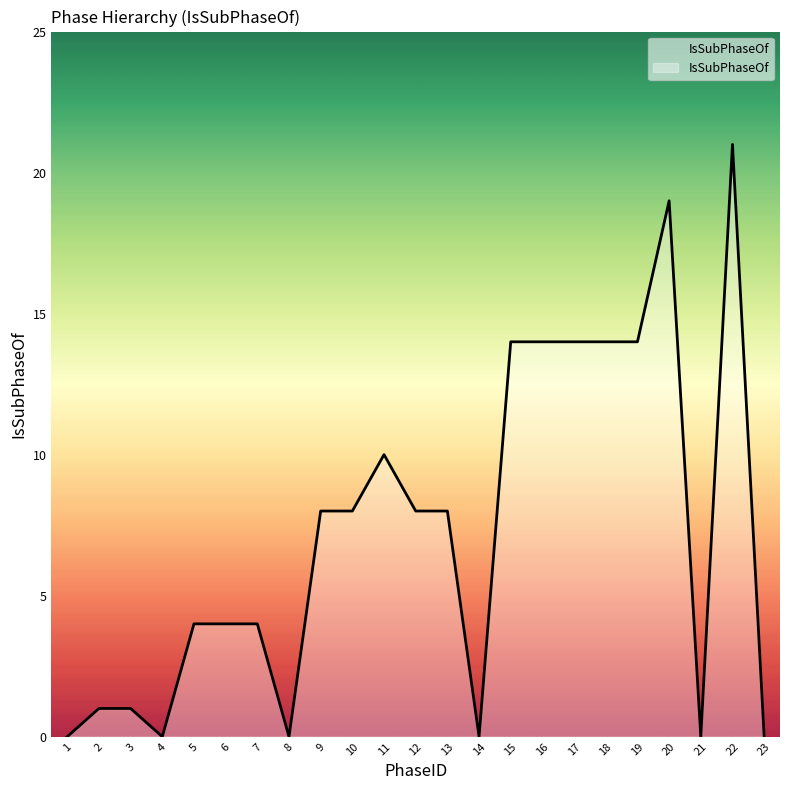

True or false: the data shows 14 at 18.

True